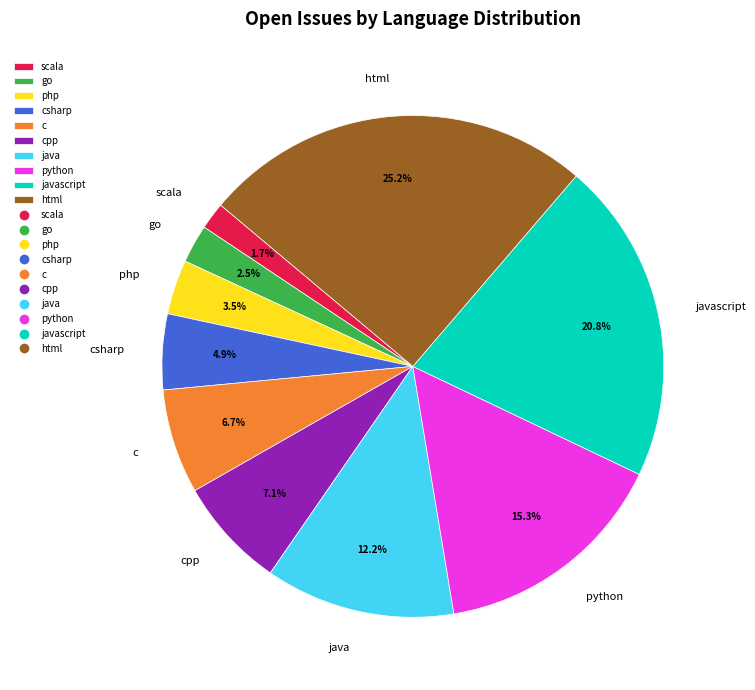

What percentage is the java slice, to the nearest percent?

12%